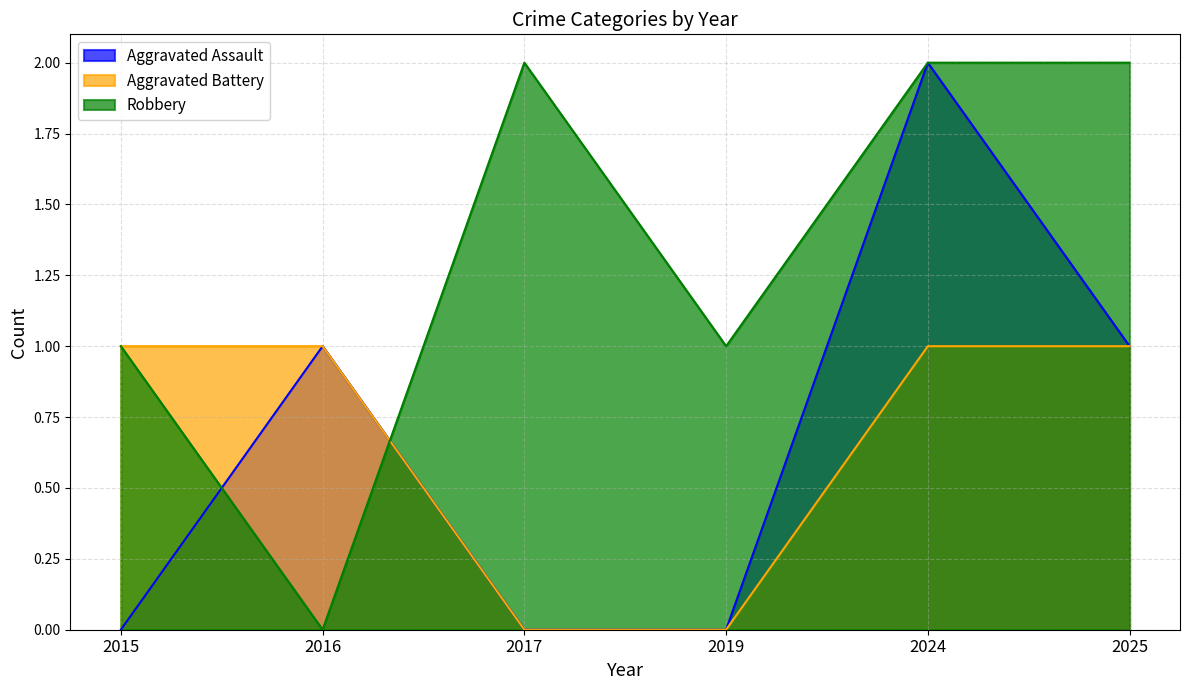

At which category is the sum across all series the highest?

2024